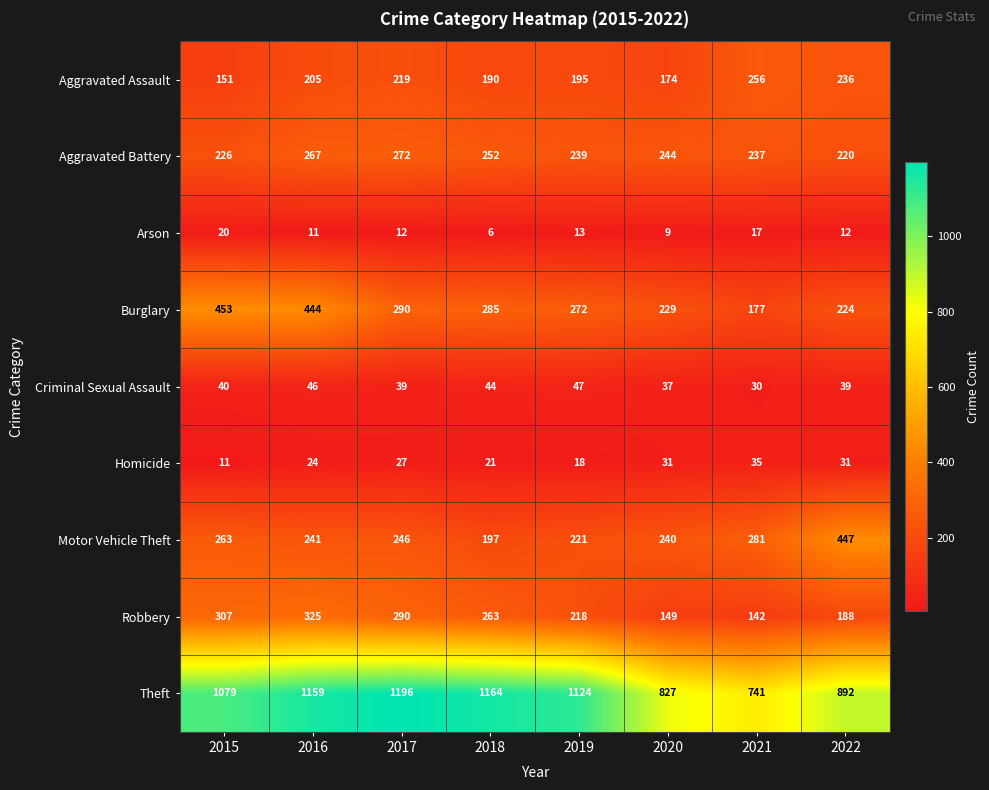

Which series has the largest range (max minus min)?

Theft